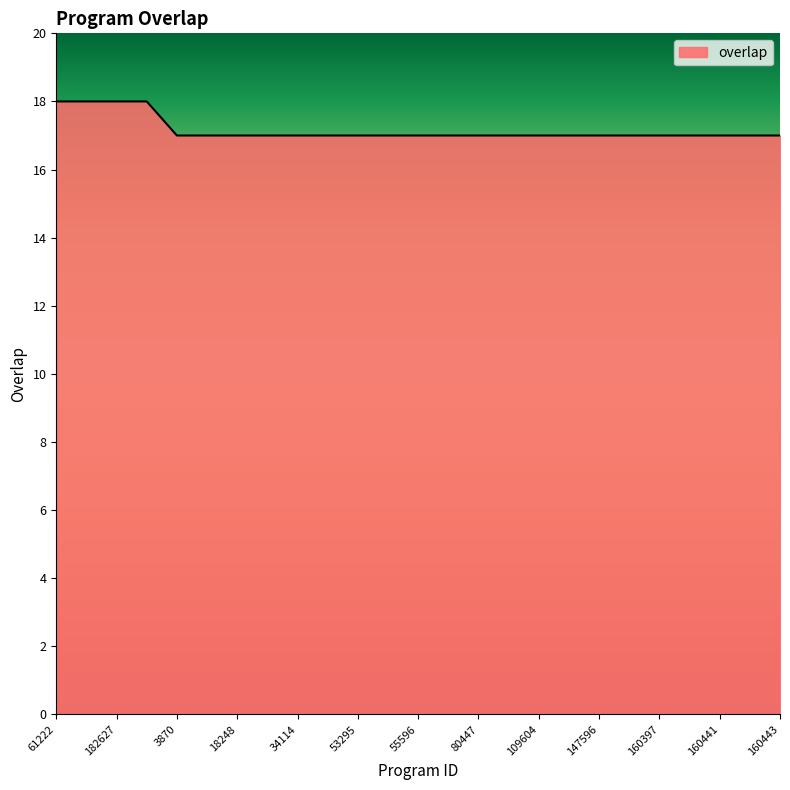

What is the minimum value shown in the chart?

17